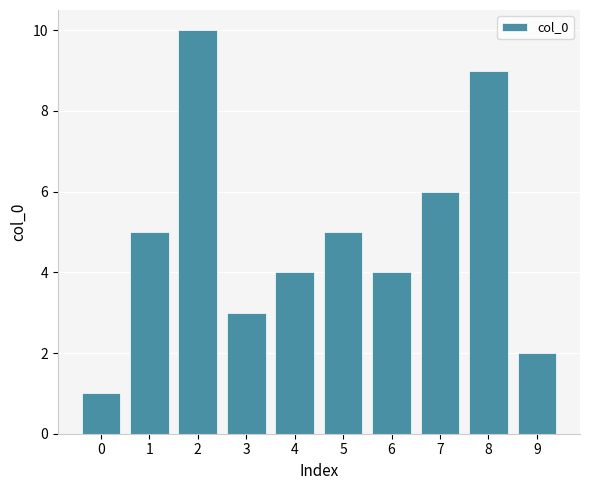

What is the greatest value displayed?

10